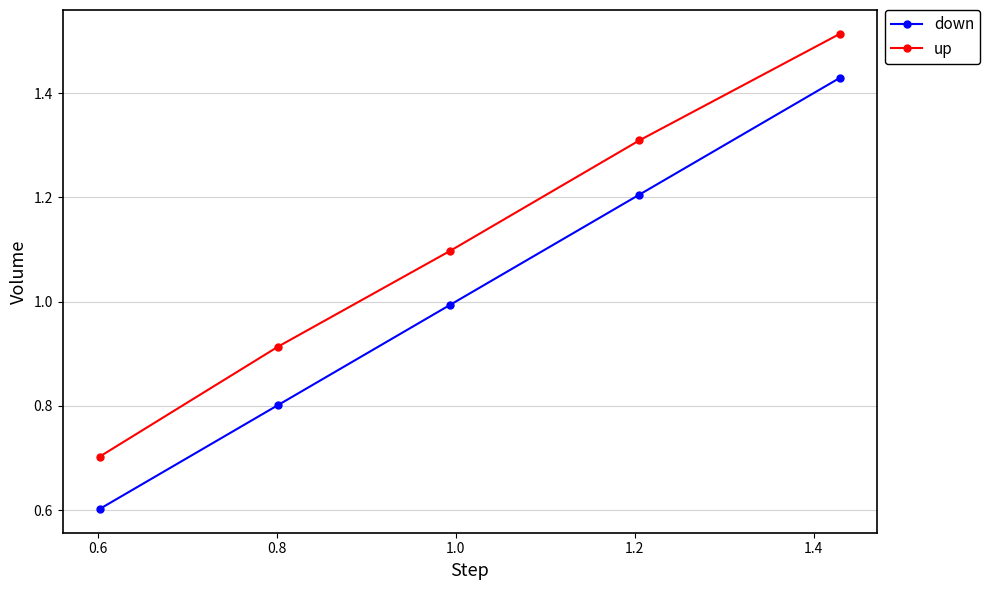

How many categories are shown in the chart?

5